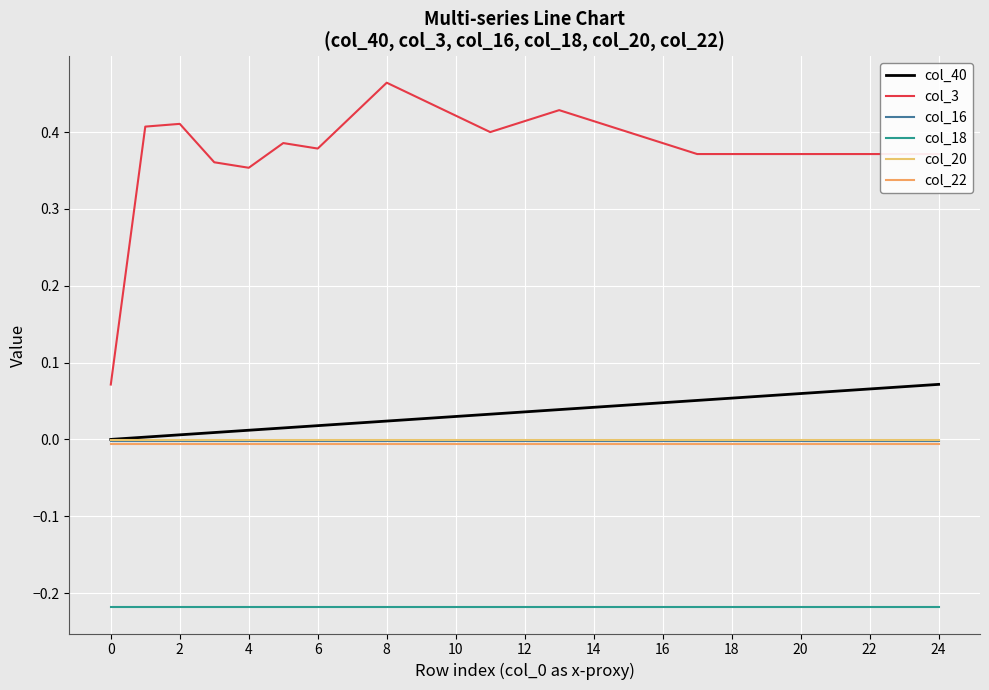

What are all the series names shown in the legend?

col_40, col_3, col_16, col_18, col_20, col_22